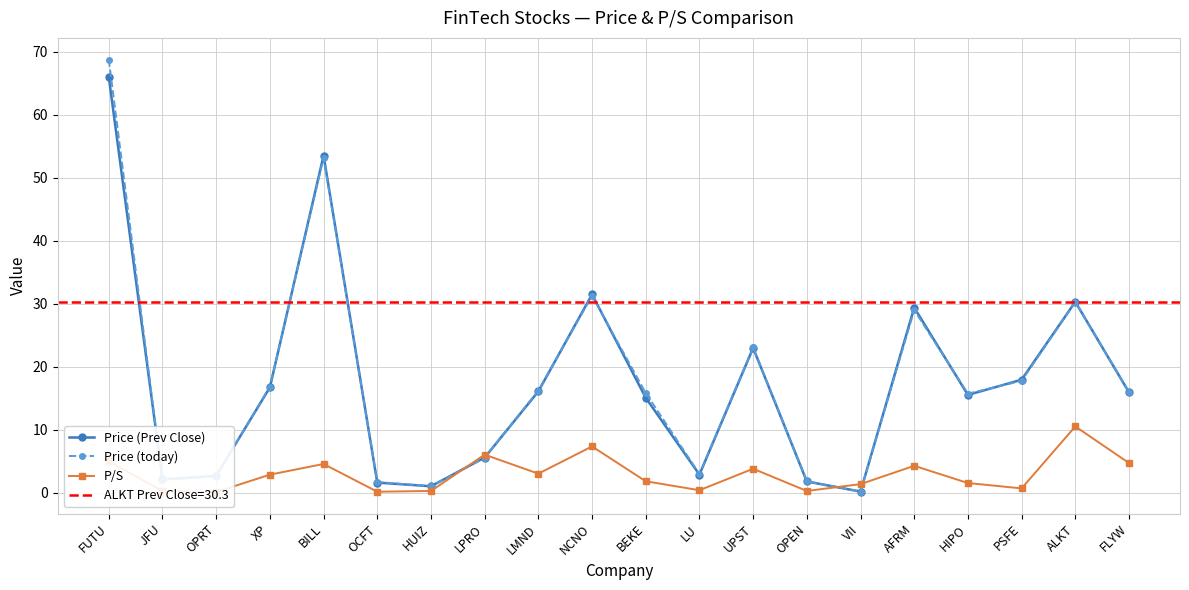

Rank the series by their maximum value, from lowest to highest.

P/S, Price (Prev Close), Price (today)